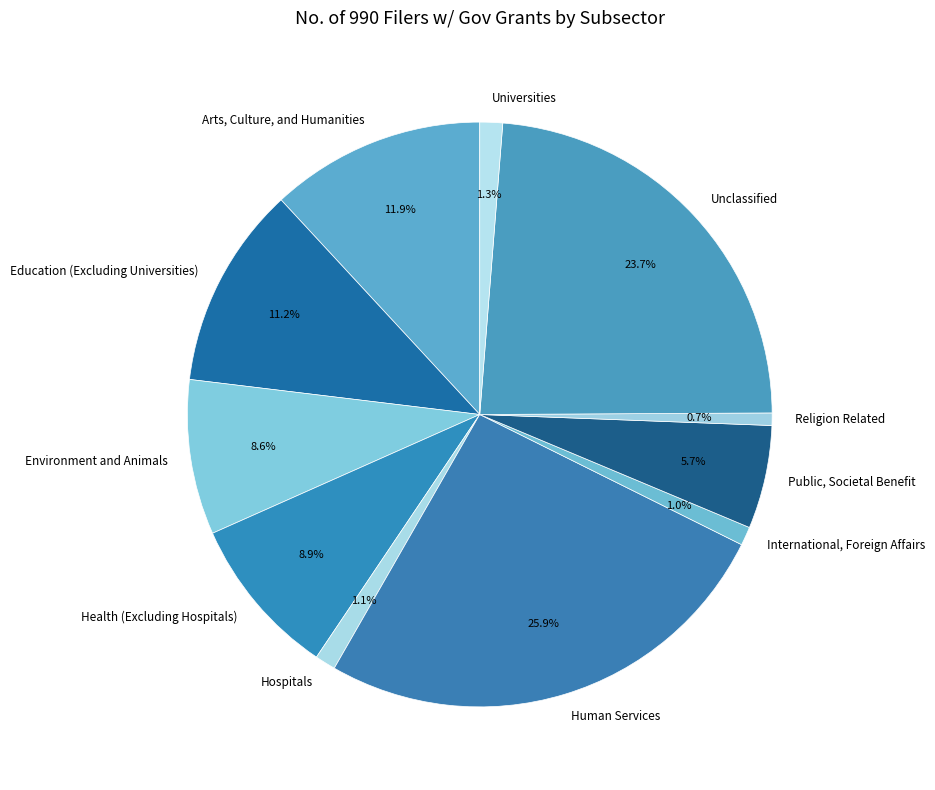

Count the number of slices in the pie.

11